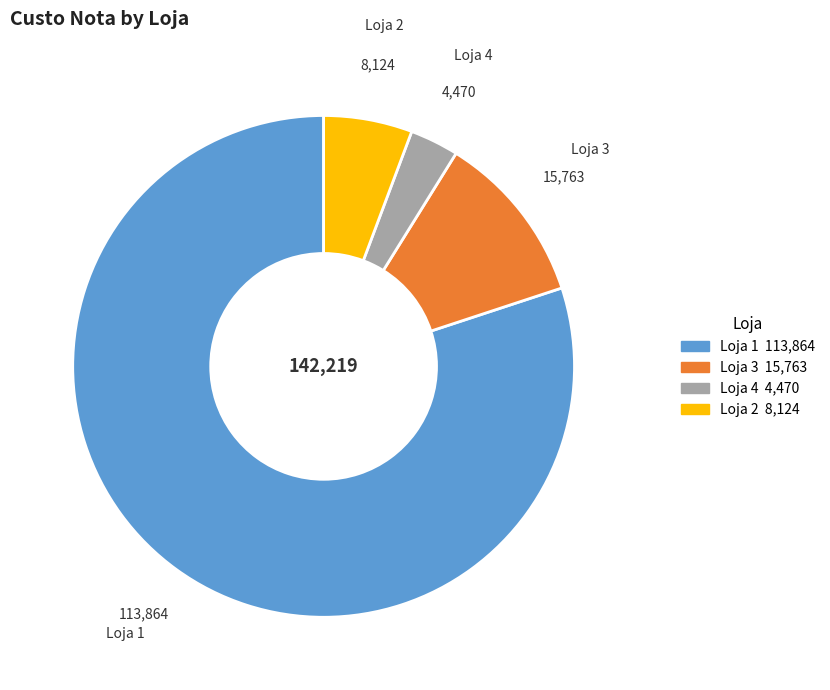

Is there a majority slice in this chart?

Yes